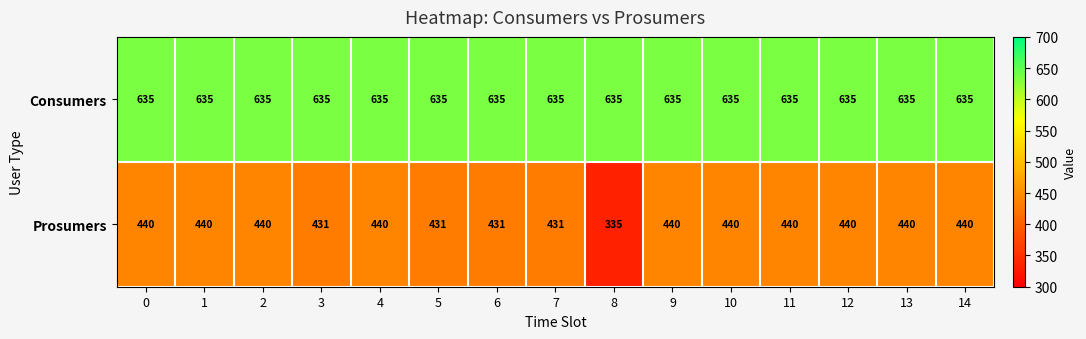

What is the total value across all series at 14?

1075